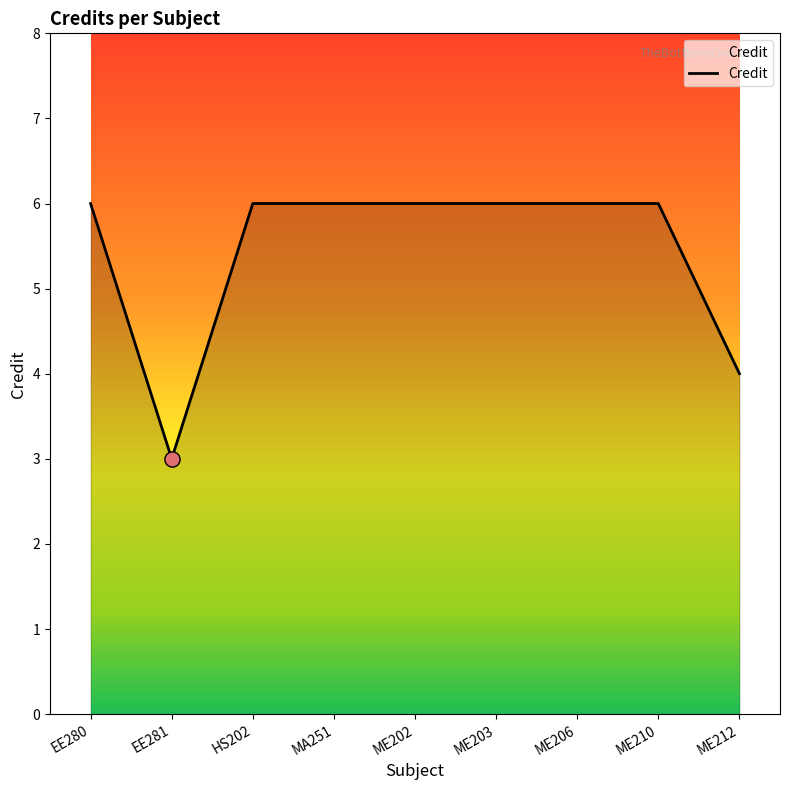

What is the change in value from HS202 to ME212?

-2